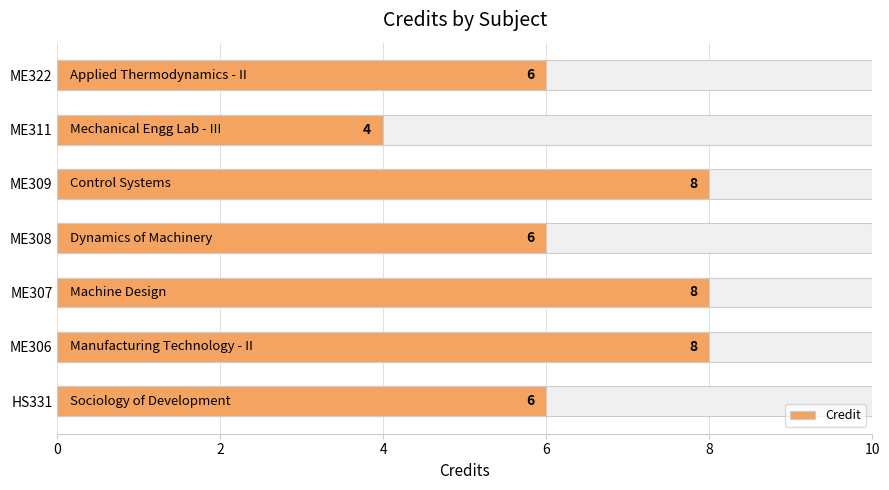

Does the chart contain stacked bars?

No